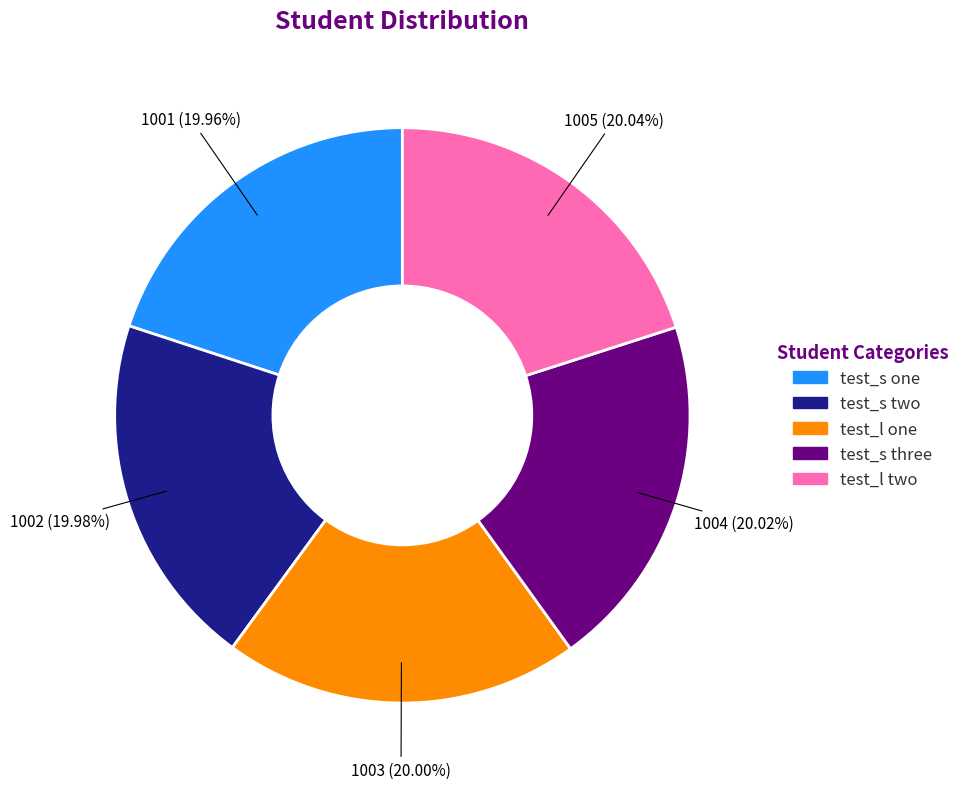

The test_l two slice represents 32% of the pie. True or false?

False